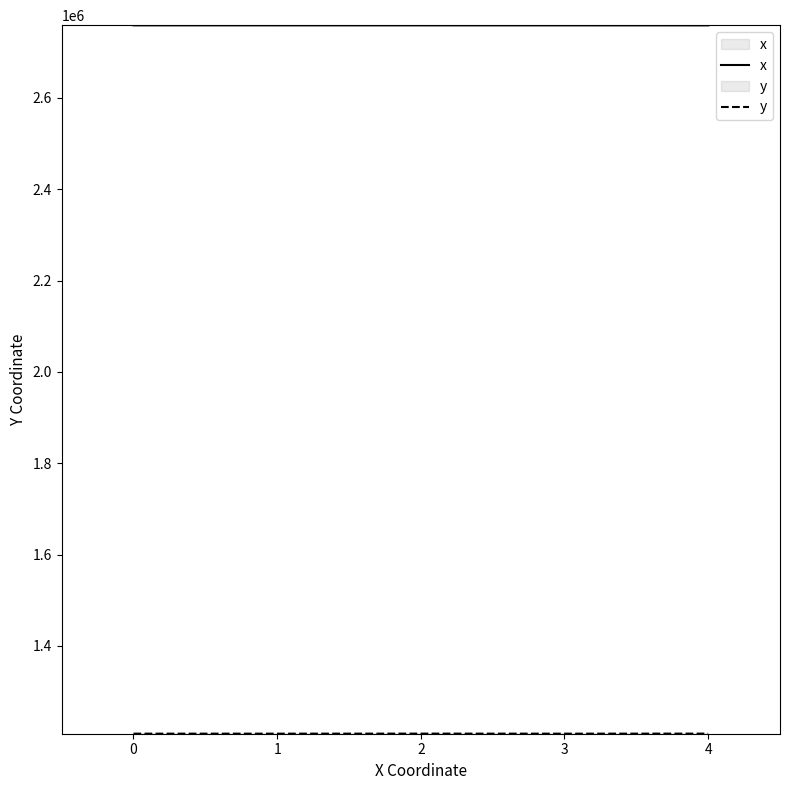

What is the greatest value displayed?

2758984.8